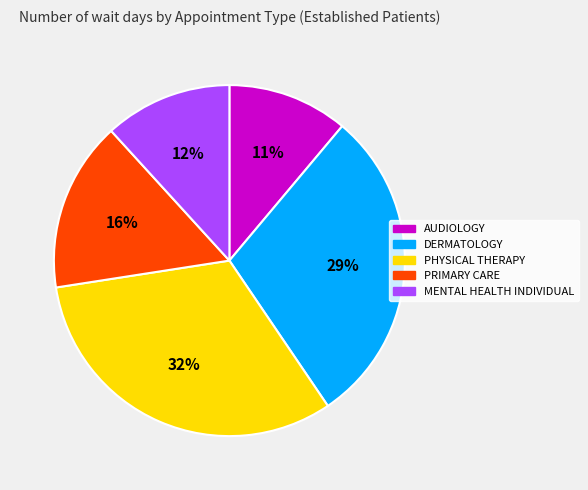

What percentage is the PRIMARY CARE slice, to the nearest percent?

16%